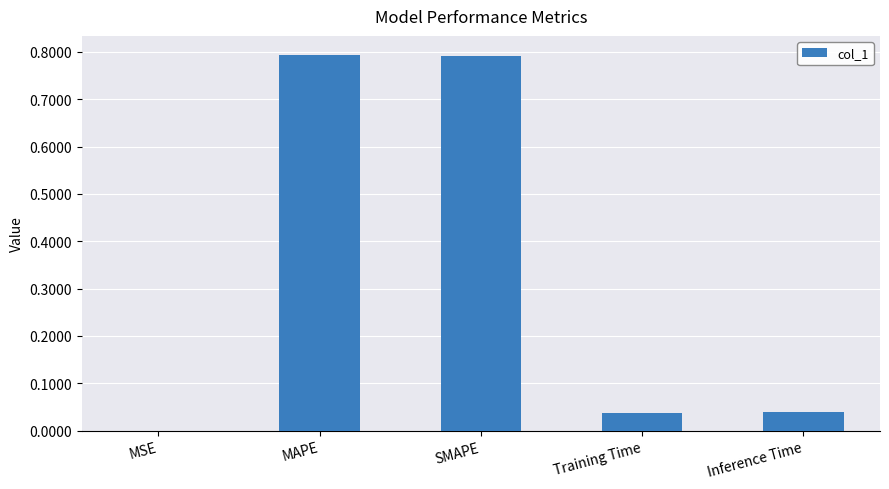

What is the sum of all values?

1.7